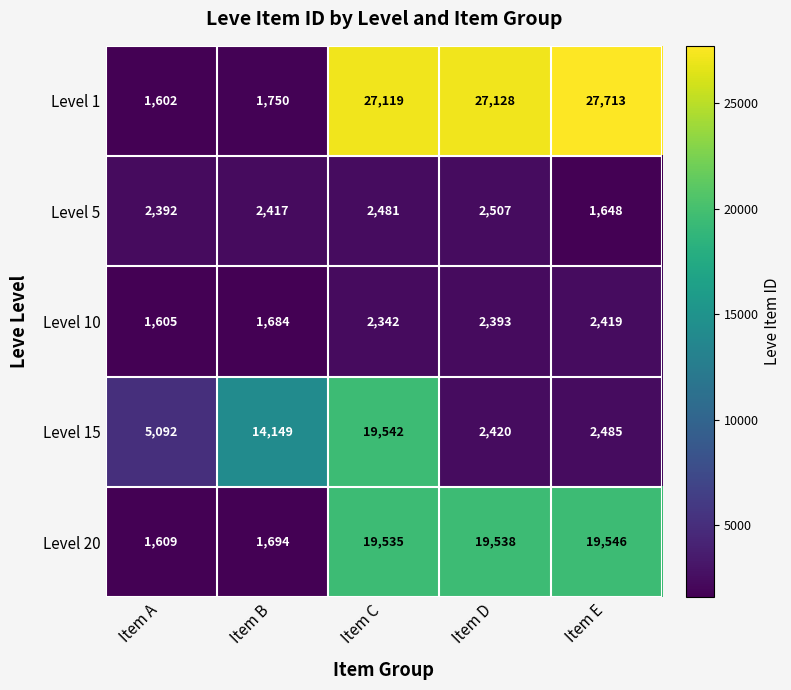

Where is Level 1 nearest to the value 14657?

Item C